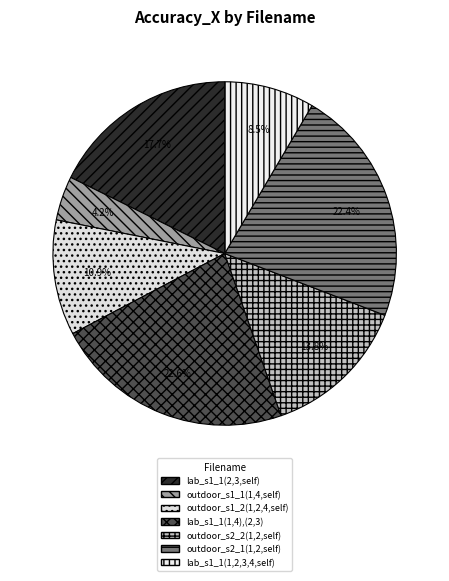

What is the change in value from lab_s1_1(2,3,self) to outdoor_s1_1(1,4,self)?

-0.5